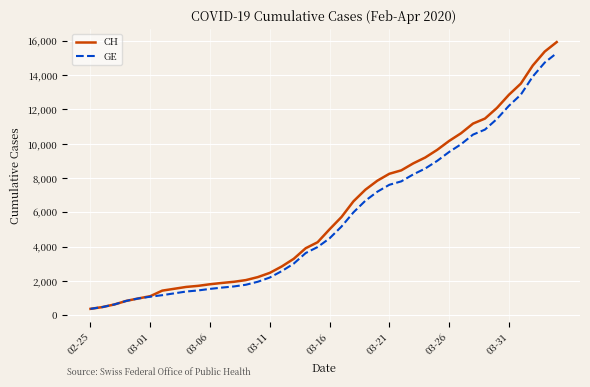

What is the sum of all CH values?

242133